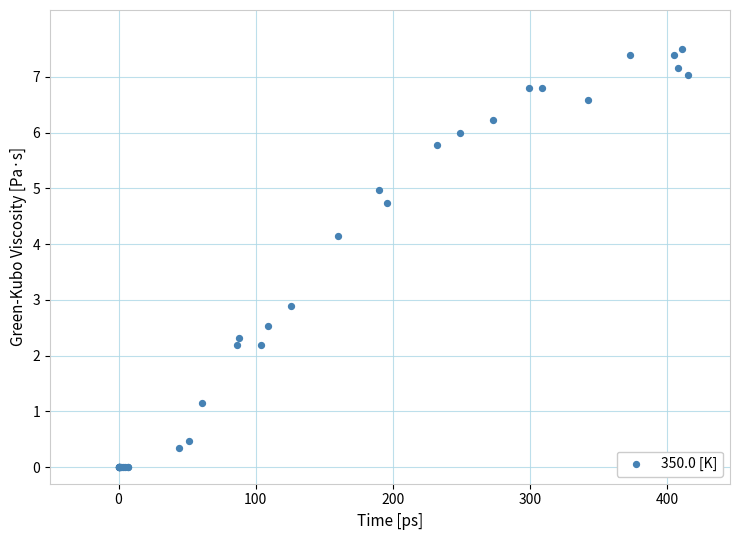

What Y value in the scatter plot is closest to 3?

2.9